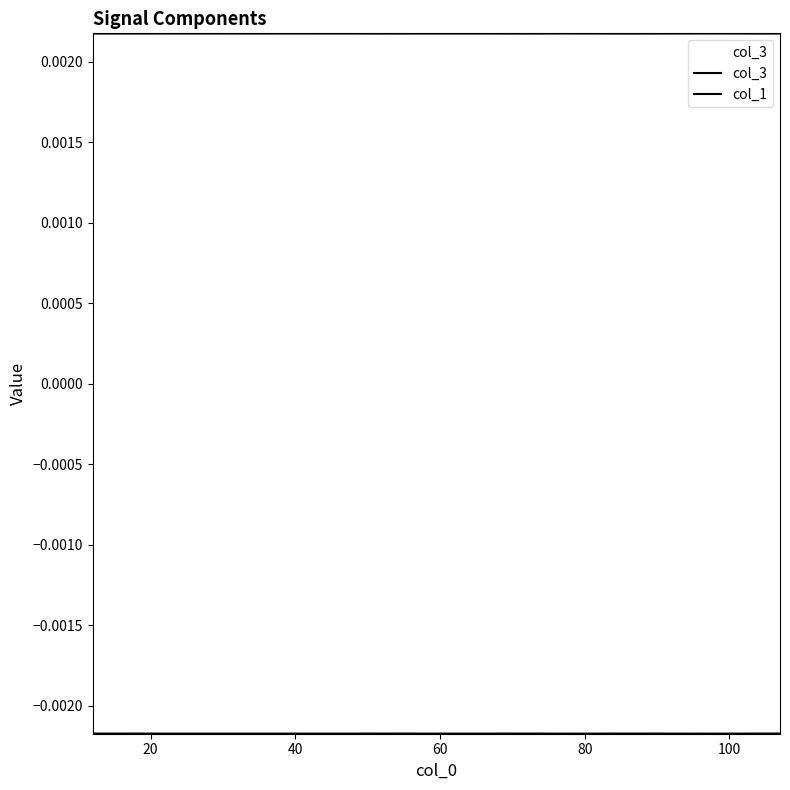

How many distinct data groups are displayed?

2